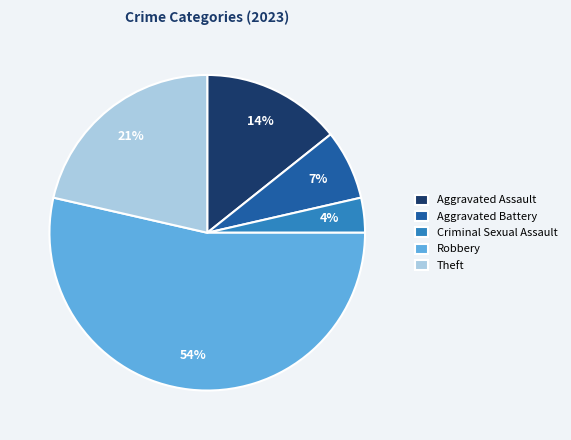

To the nearest percent, what is the average slice percentage?

20%